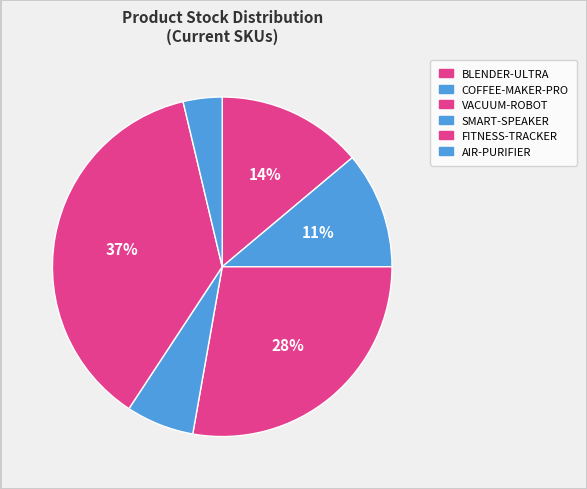

What percentage is the SMART-SPEAKER slice, to the nearest percent?

6%